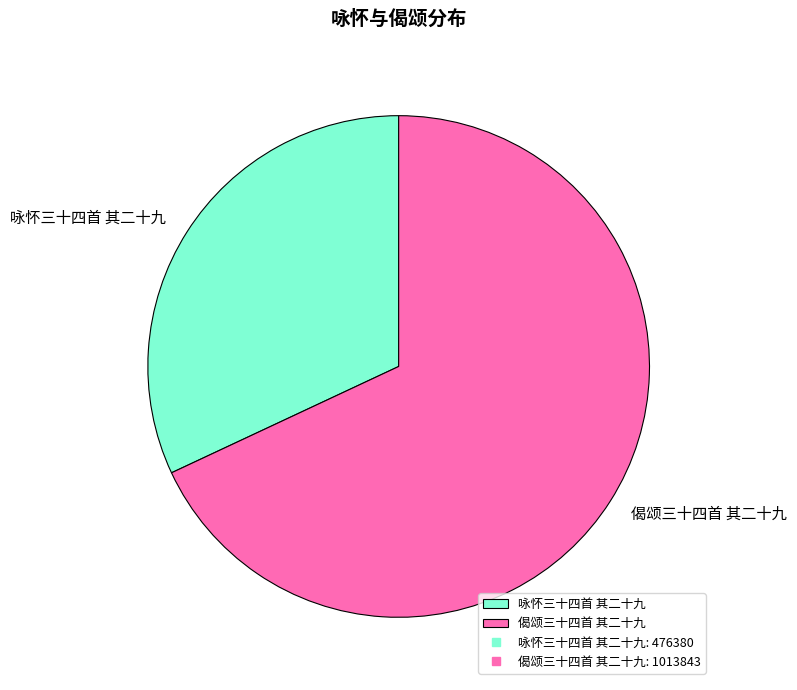

Which category has the biggest portion of the pie?

偈颂三十四首 其二十九